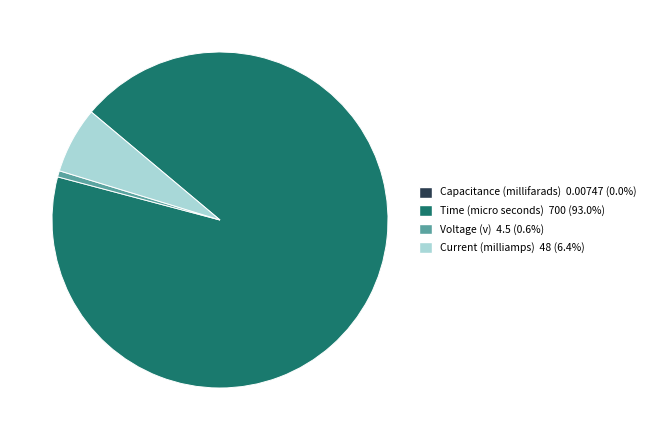

Approximately how many times larger is the value at Time (micro seconds) 700 (93.0%) compared to Voltage (v) 4.5 (0.6%)?

155.6